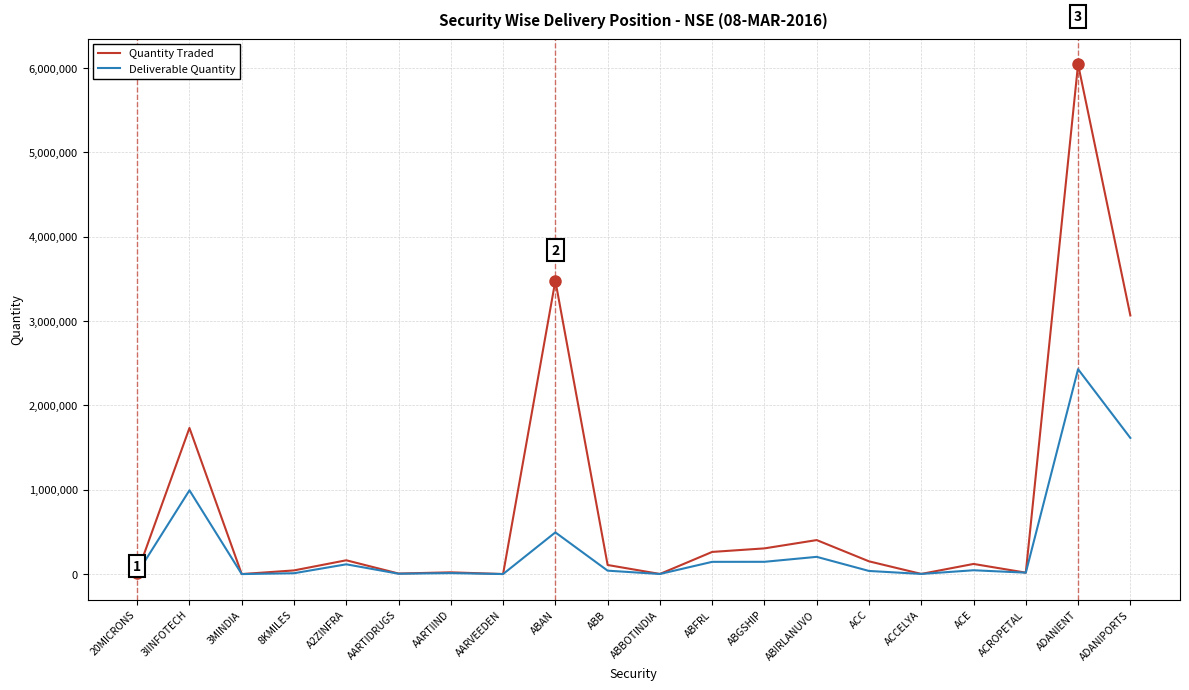

Which label corresponds to the largest value in the chart?

ADANIENT